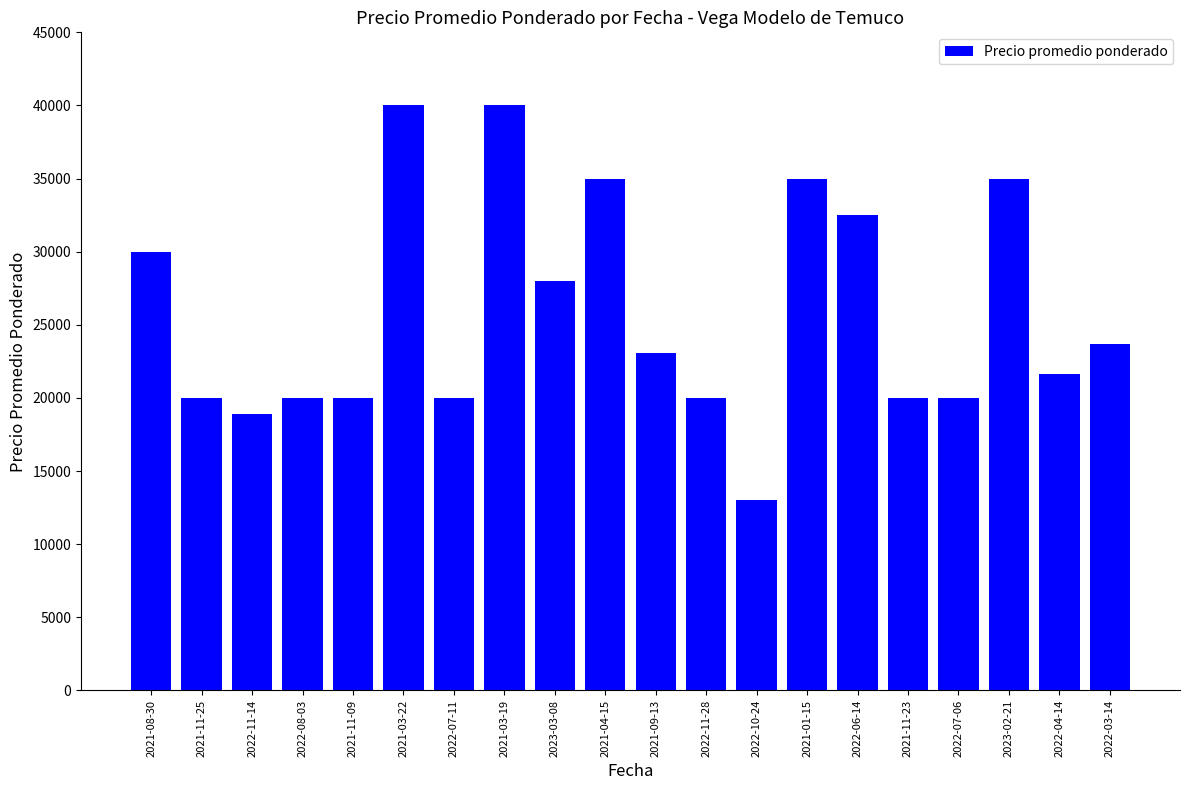

Which has a higher value, 2022-10-24 or 2021-11-25?

2021-11-25